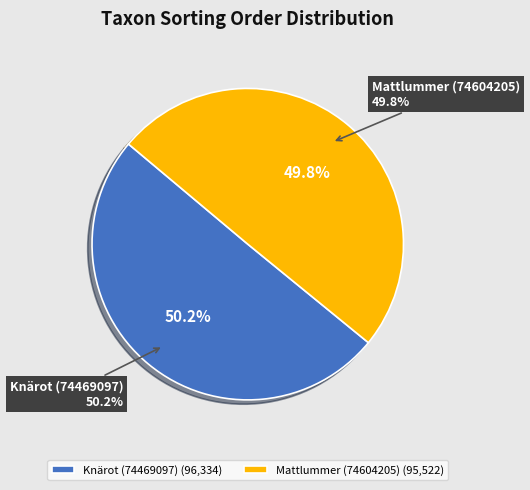

Which has a higher value, Mattlummer (74604205) or Knärot (74469097)?

Knärot (74469097)